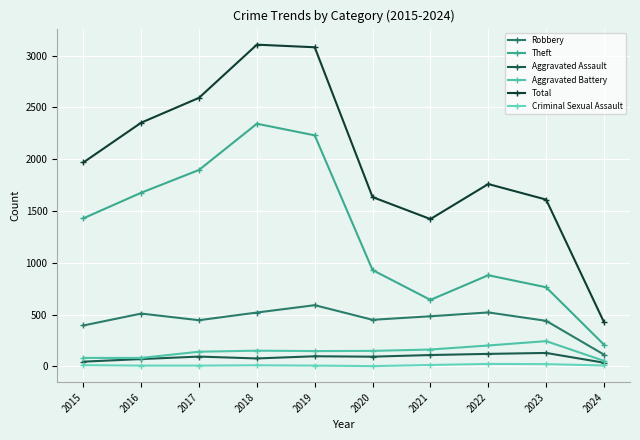

Where is the first local maximum for Aggravated Assault?

2017